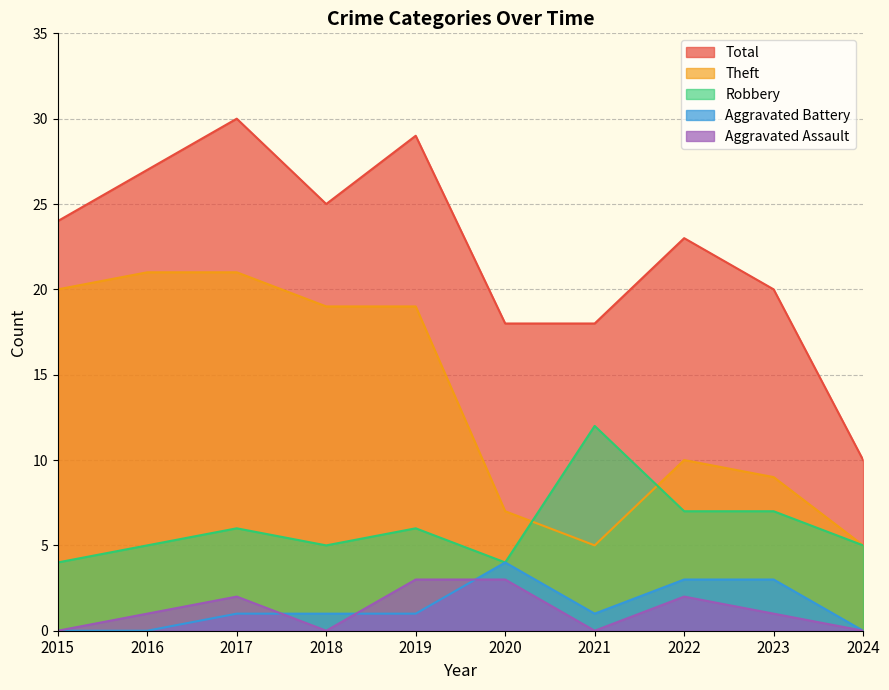

True or false: Aggravated Battery and Robbery intersect in this chart.

False